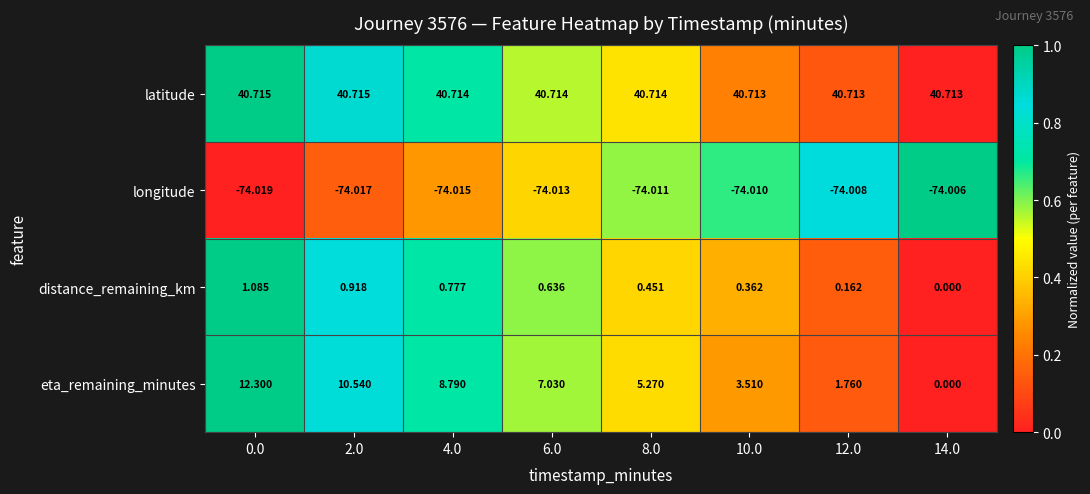

List the series in order of their peak value, highest first.

latitude, eta_remaining_minutes, distance_remaining_km, longitude